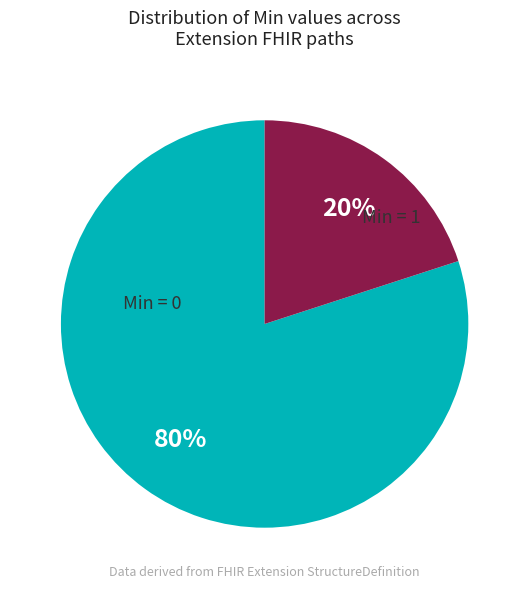

To the nearest percent, what percentage of the pie is Min = 0?

80%